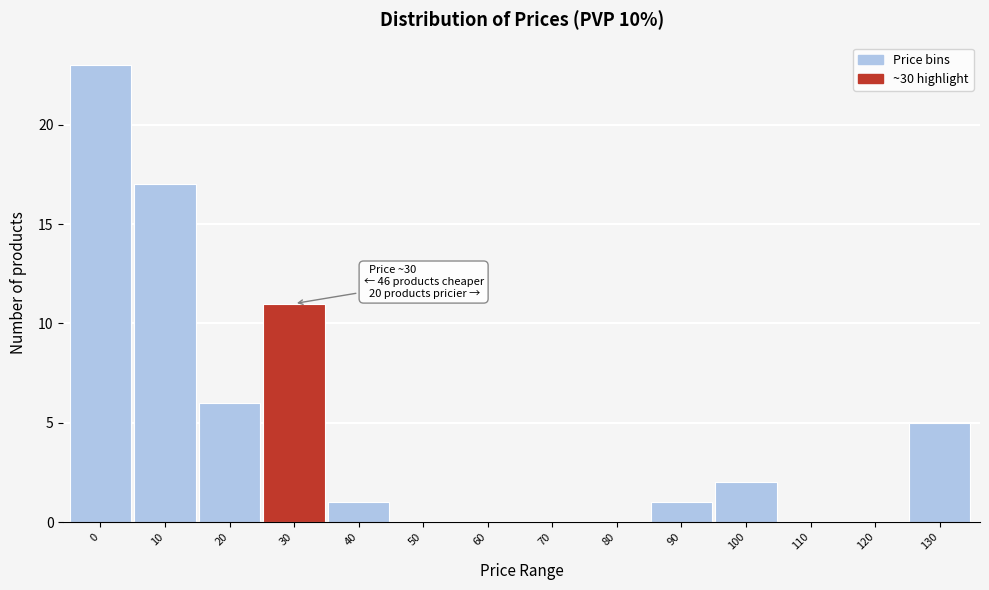

Reading right to left, extract all data points from this chart.

130=5	120=0	110=0	100=2	90=1	80=0	70=0	60=0	50=0	40=1	30=11	20=6	10=17	0=23